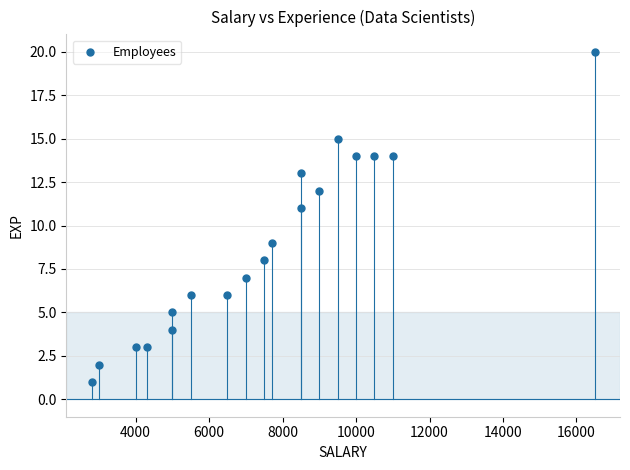

What is the range of Y values (max minus min)?

19